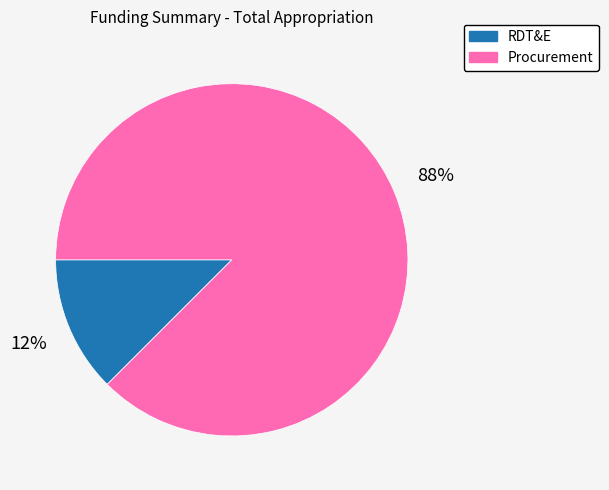

Is Procurement the majority of the pie?

Yes